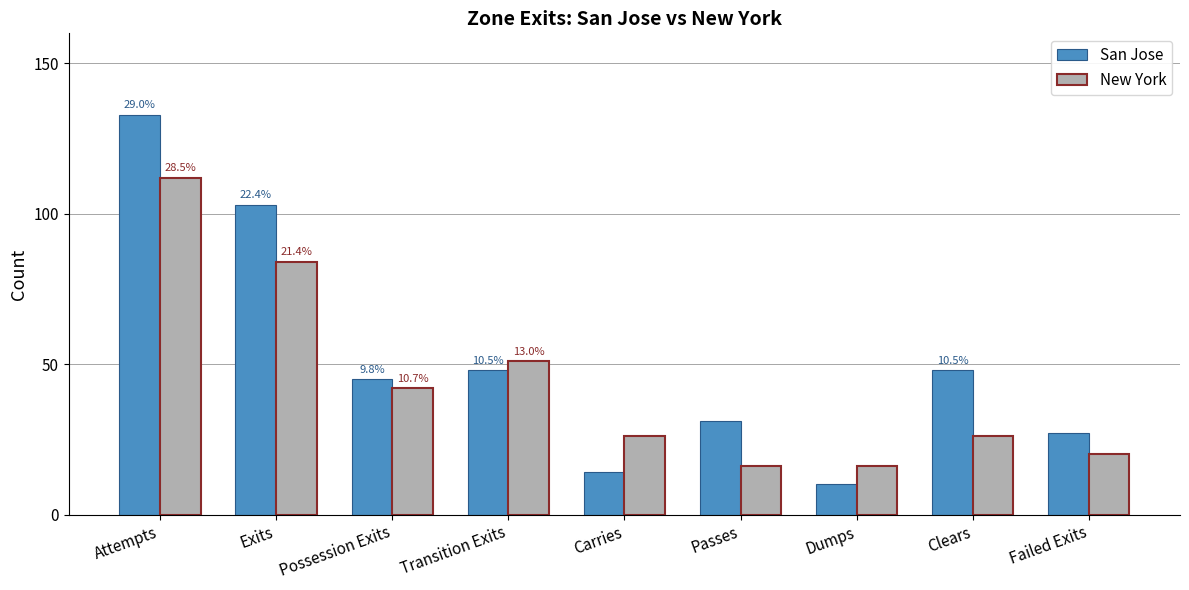

What position from the left is Possession Exits?

3